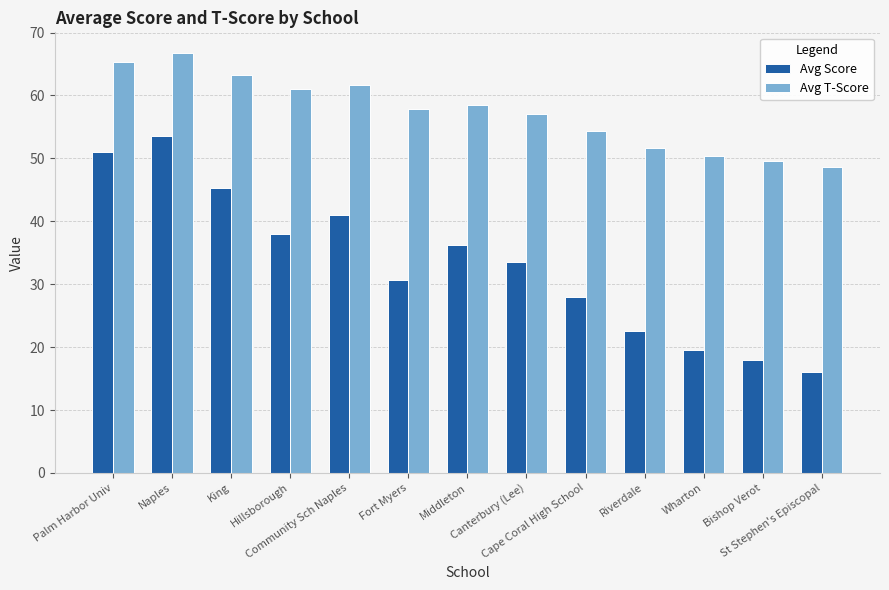

Rank the series at Palm Harbor Univ from lowest to highest value.

Avg Score, Avg T-Score